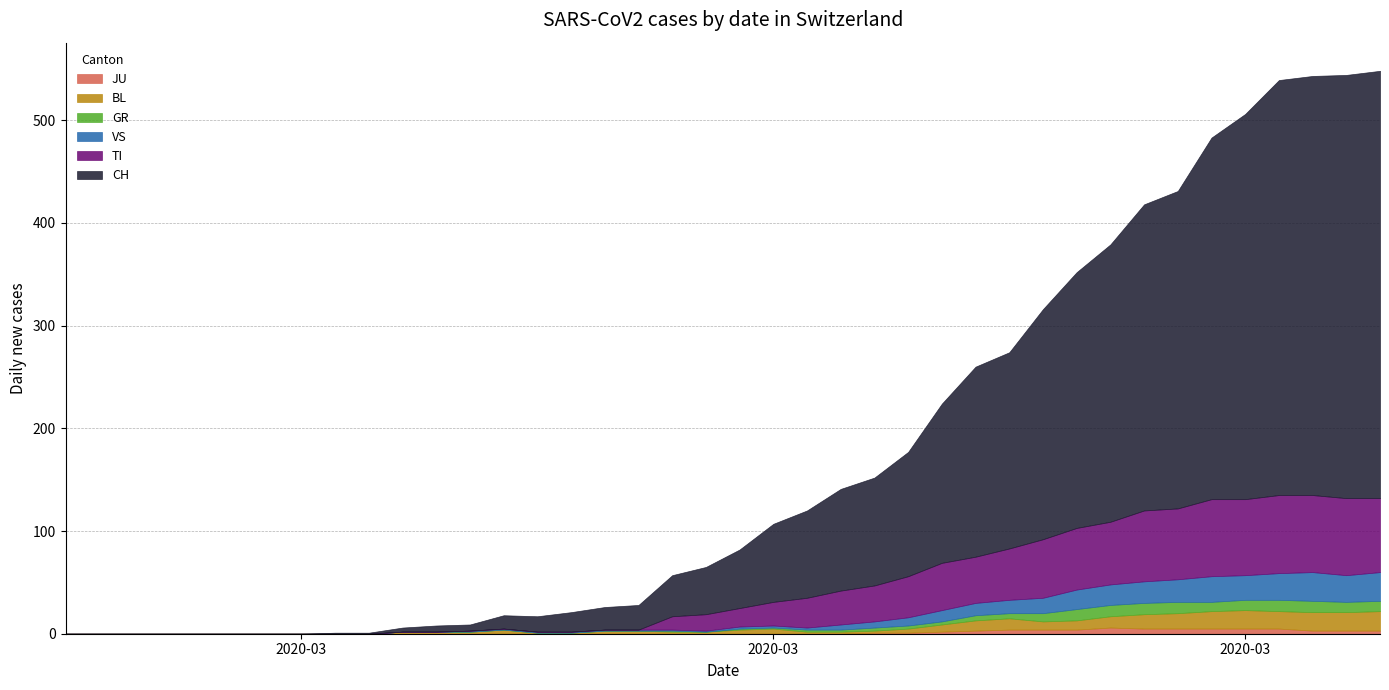

True or false: TI has a value of 60 at 24.

False